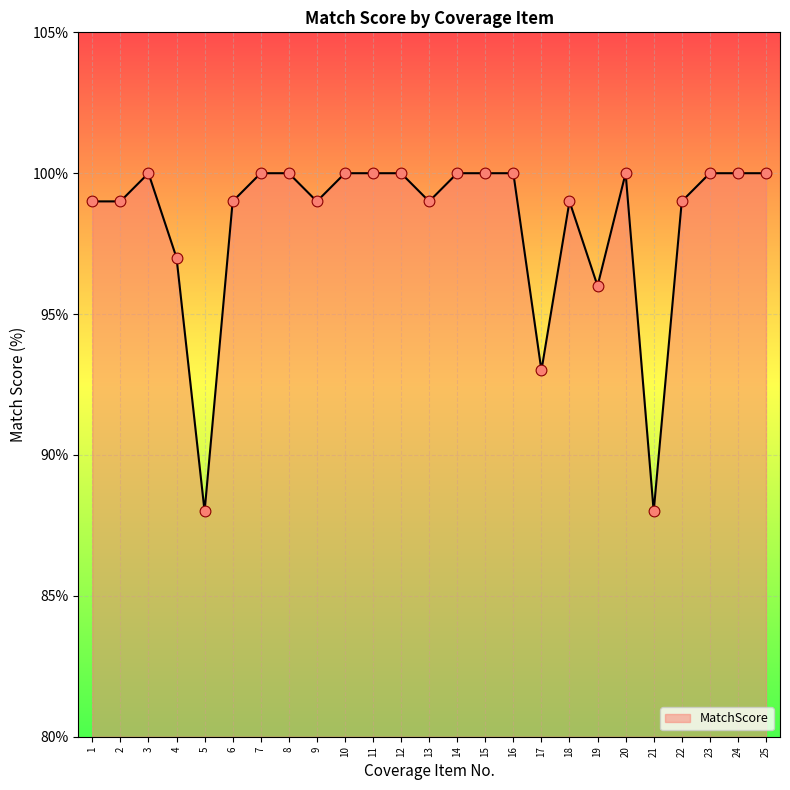

Which has a higher value, 7 or 1?

7